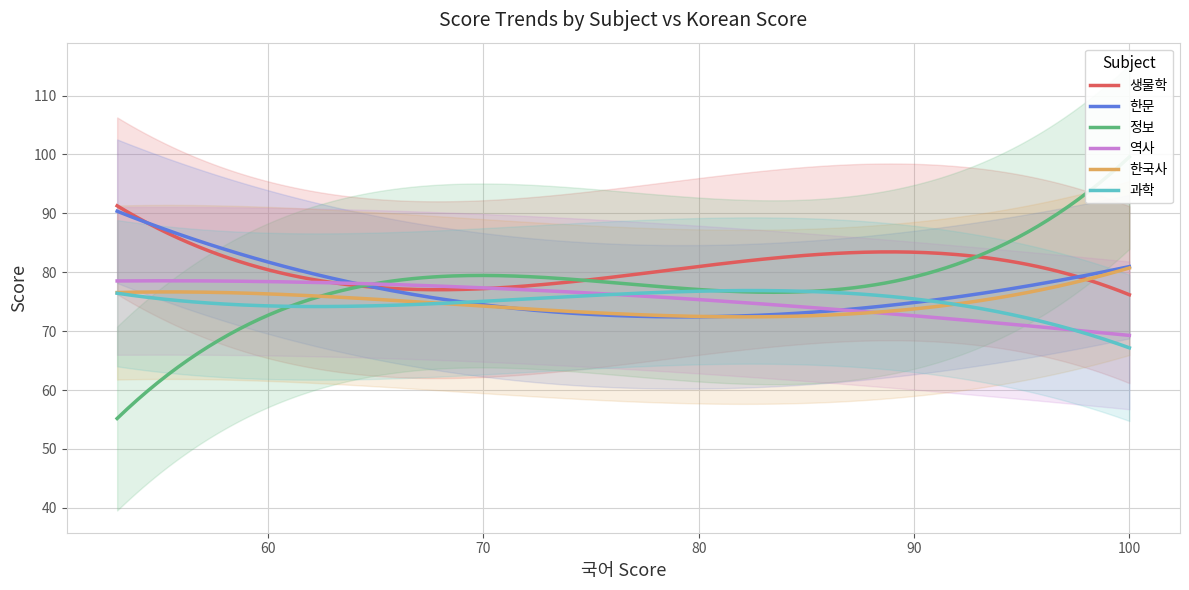

What is the highest value of the 한문 series?

90.4